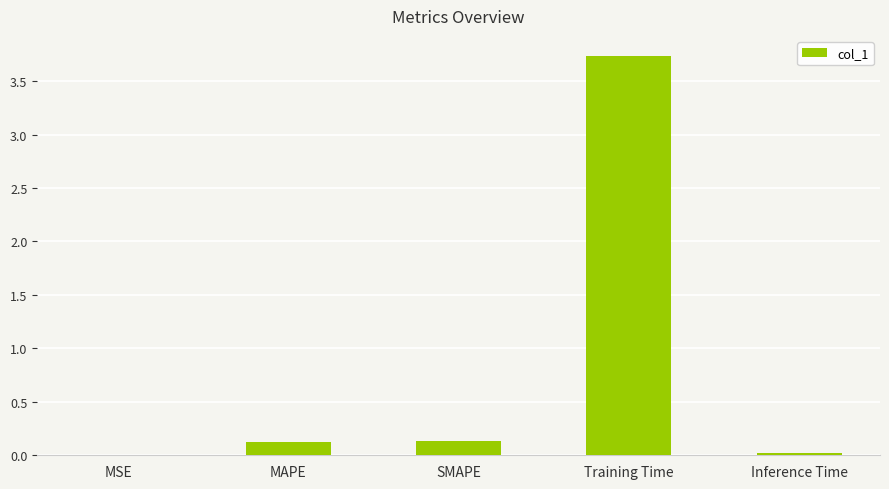

The value at SMAPE is 0.1. True or false?

True